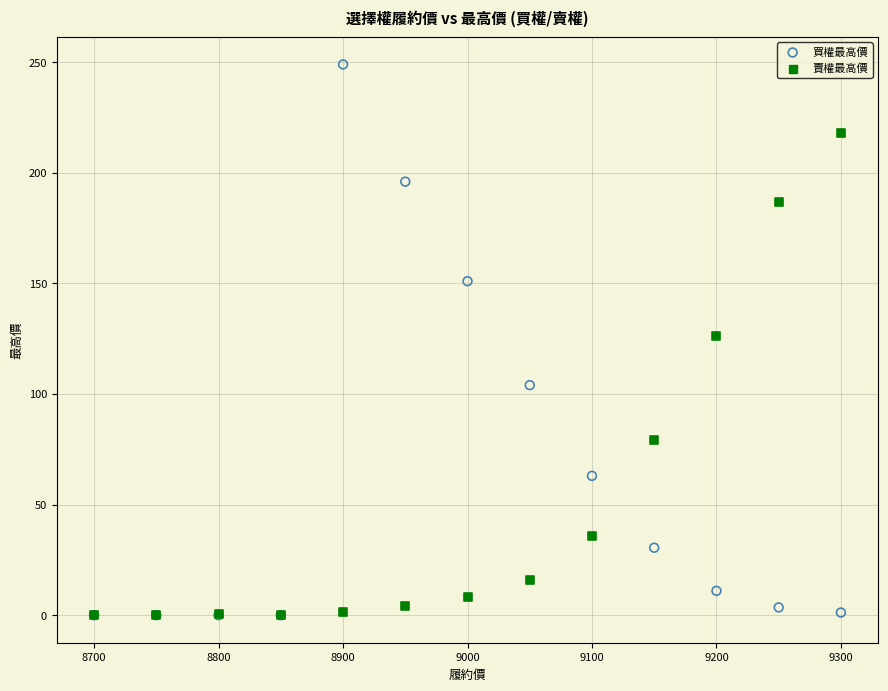

In the 賣權最高價 series, what Y value is closest to 109?

126.0